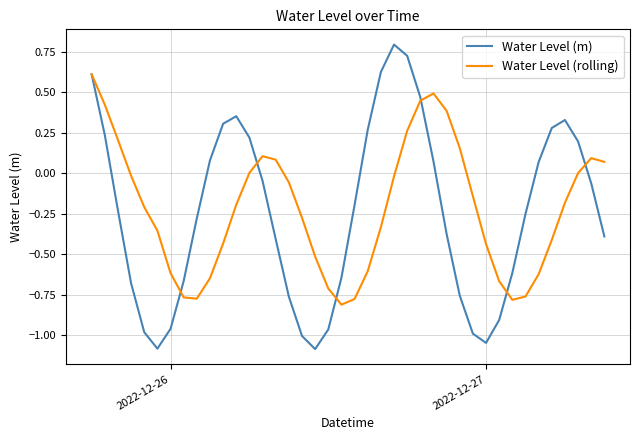

Which series has the largest range (max minus min)?

Water Level (m)